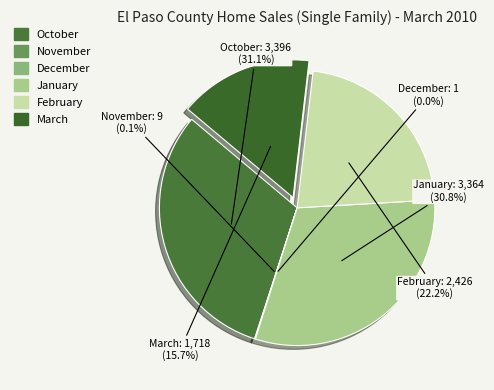

To the nearest percent, what is the difference between the largest and smallest slice percentages?

31%